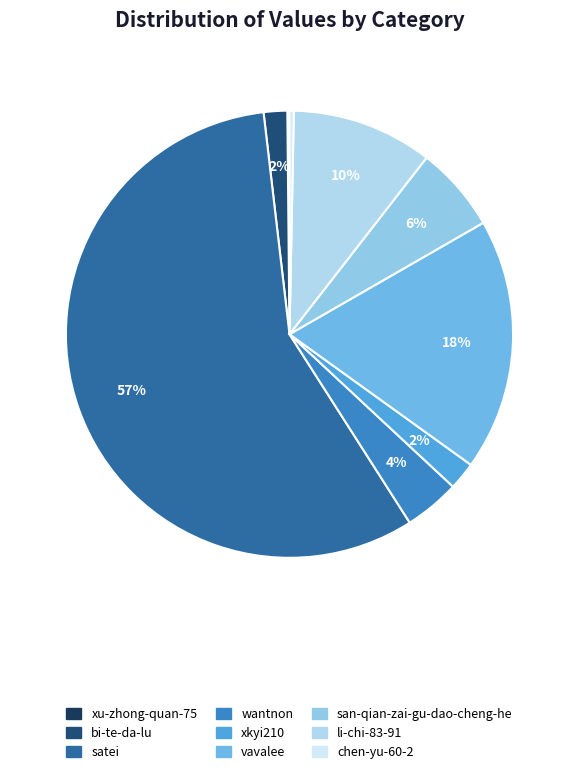

What is the total percentage of satei and xkyi210?

59.2%